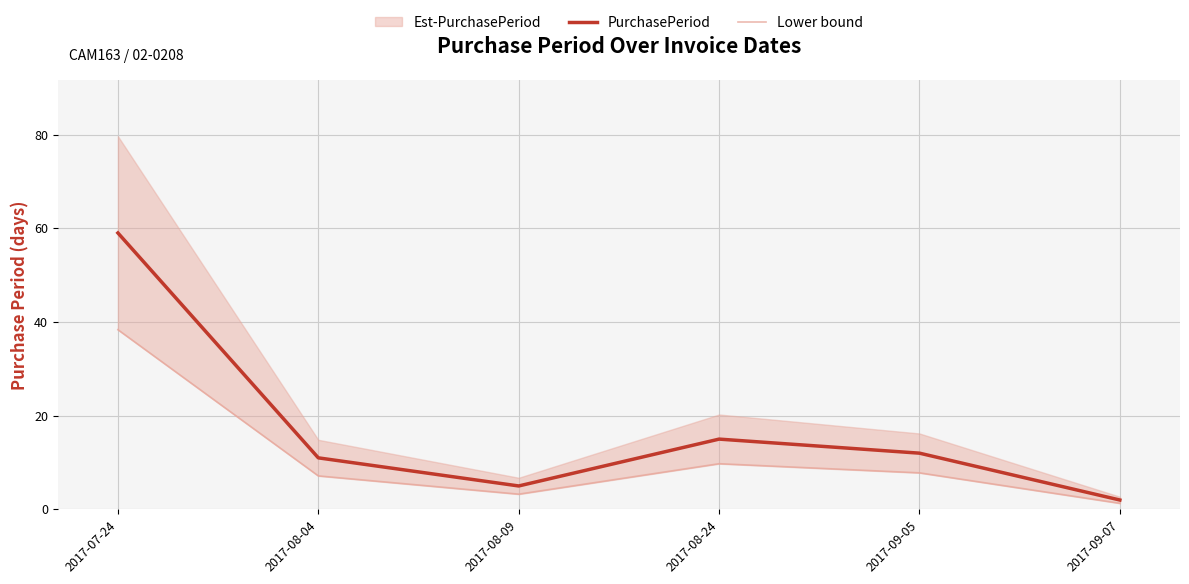

Is it true that PurchasePeriod equals 14.9 at 2017-08-04?

False